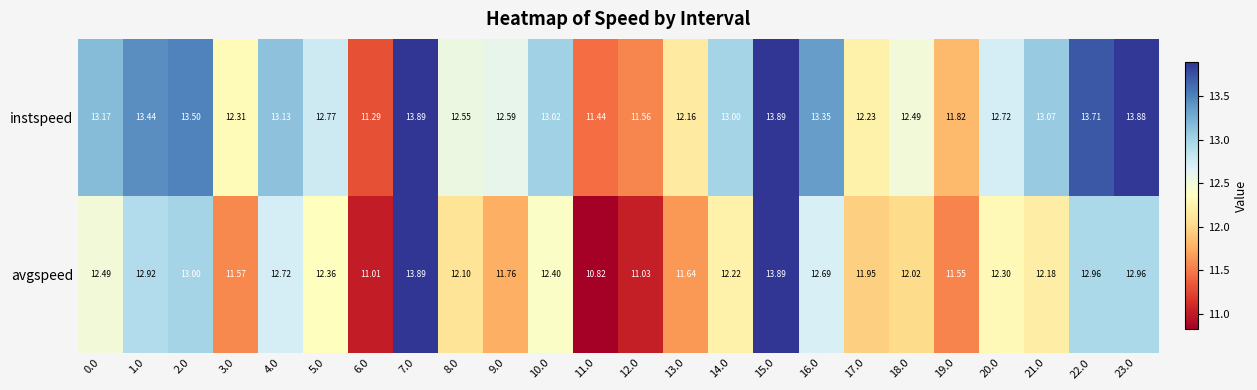

Rank the series by their average value, from lowest to highest.

avgspeed, instspeed